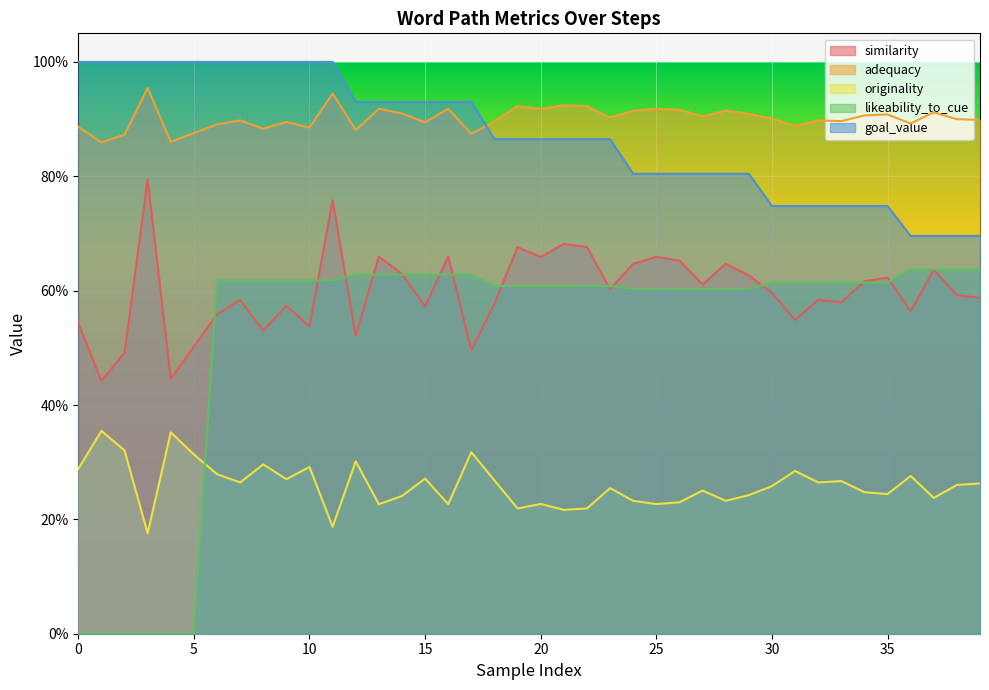

What is the label of the 24th point from the left?

23